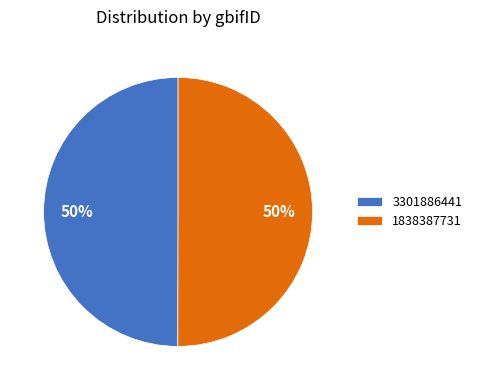

What is the ratio of the value at 3301886441 to the value at 1838387731?

1.0